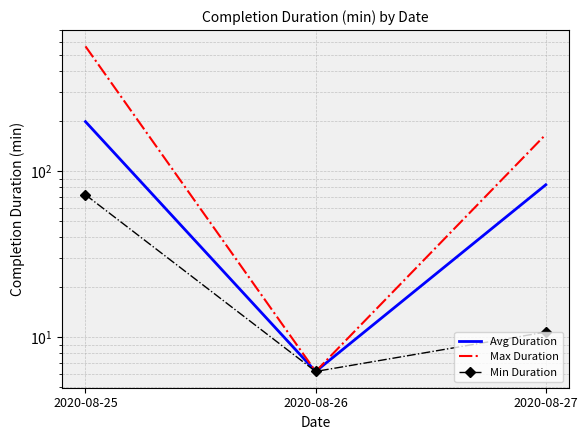

What is the difference between the maximum and minimum values in the Max Duration series?

555.6